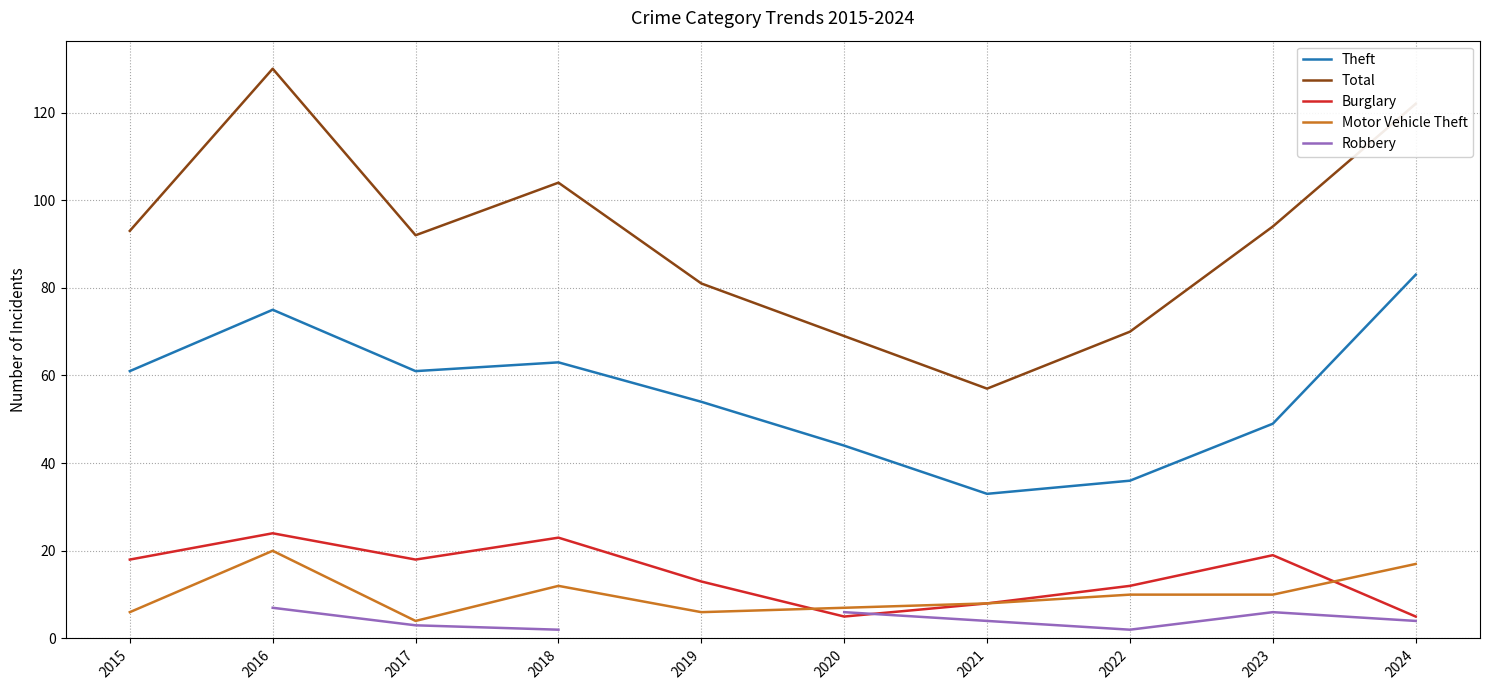

Where is Total nearest to the value 93?

2015